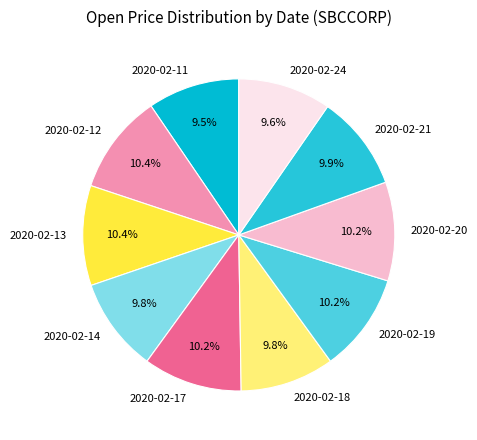

Is there any slice that represents more than half of the pie?

No